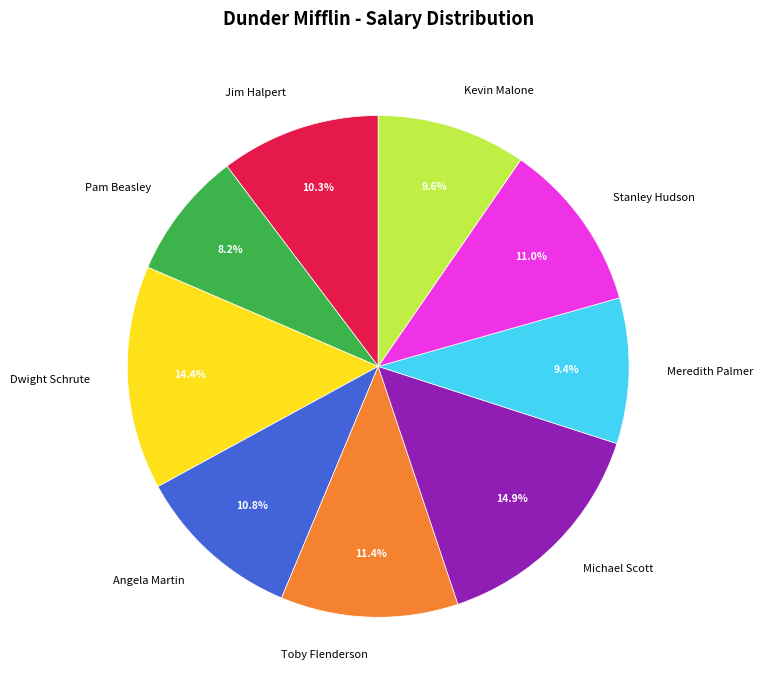

Is it true that Dwight Schrute is 14% of the pie?

True